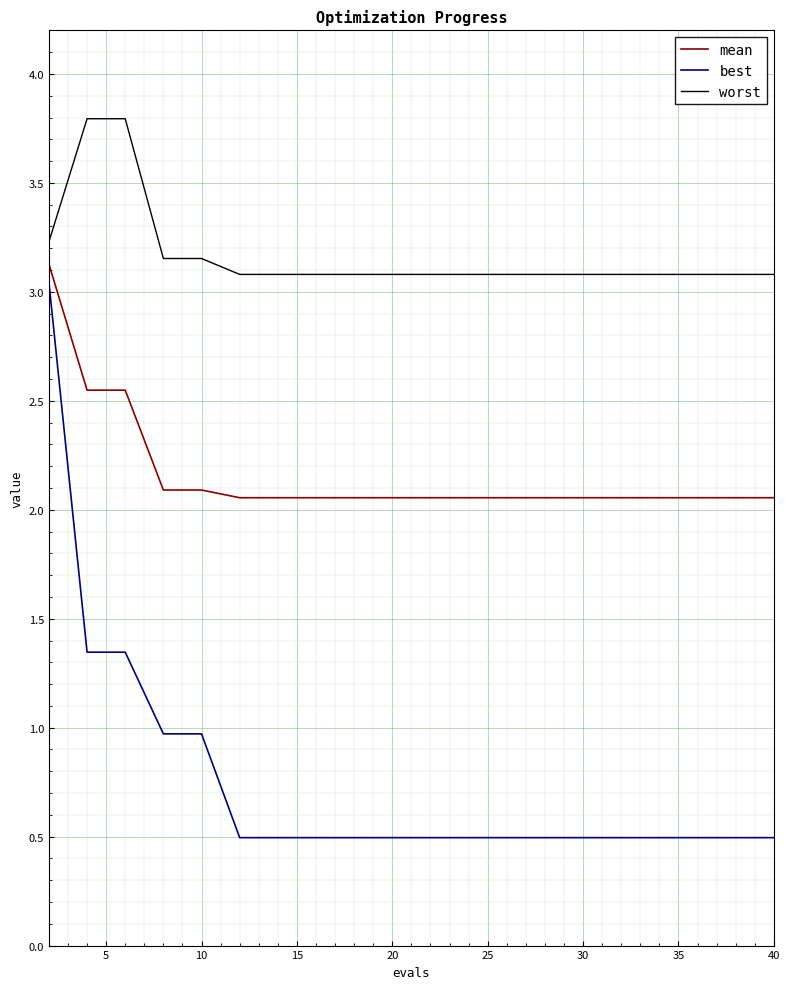

What is the maximum value for worst?

3.8